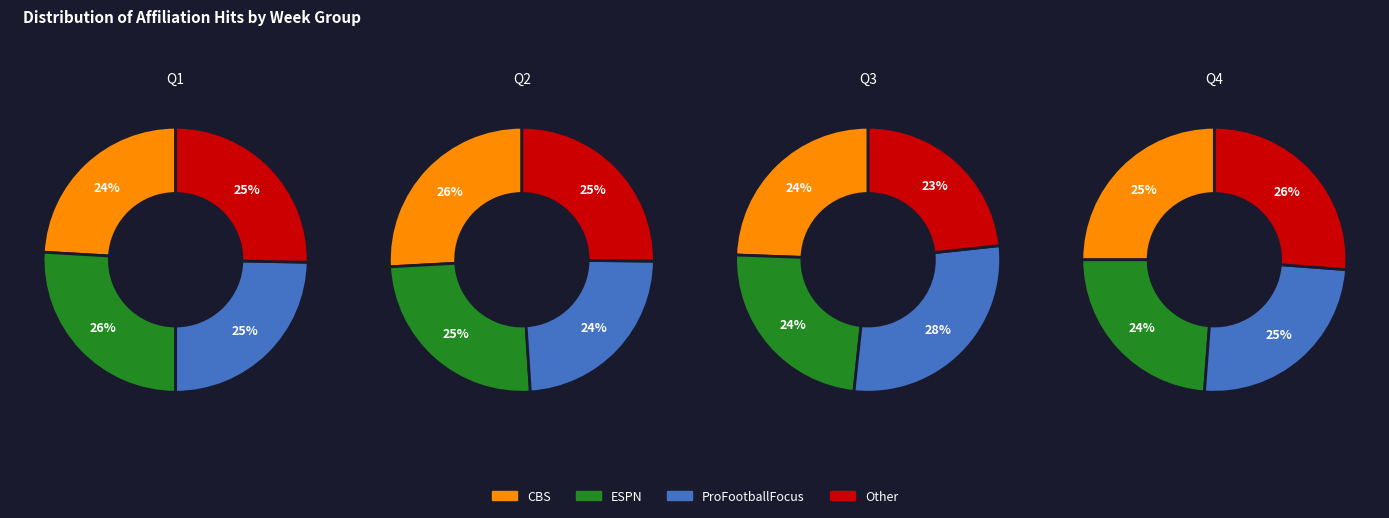

Does 3 represent more than half of the total?

No